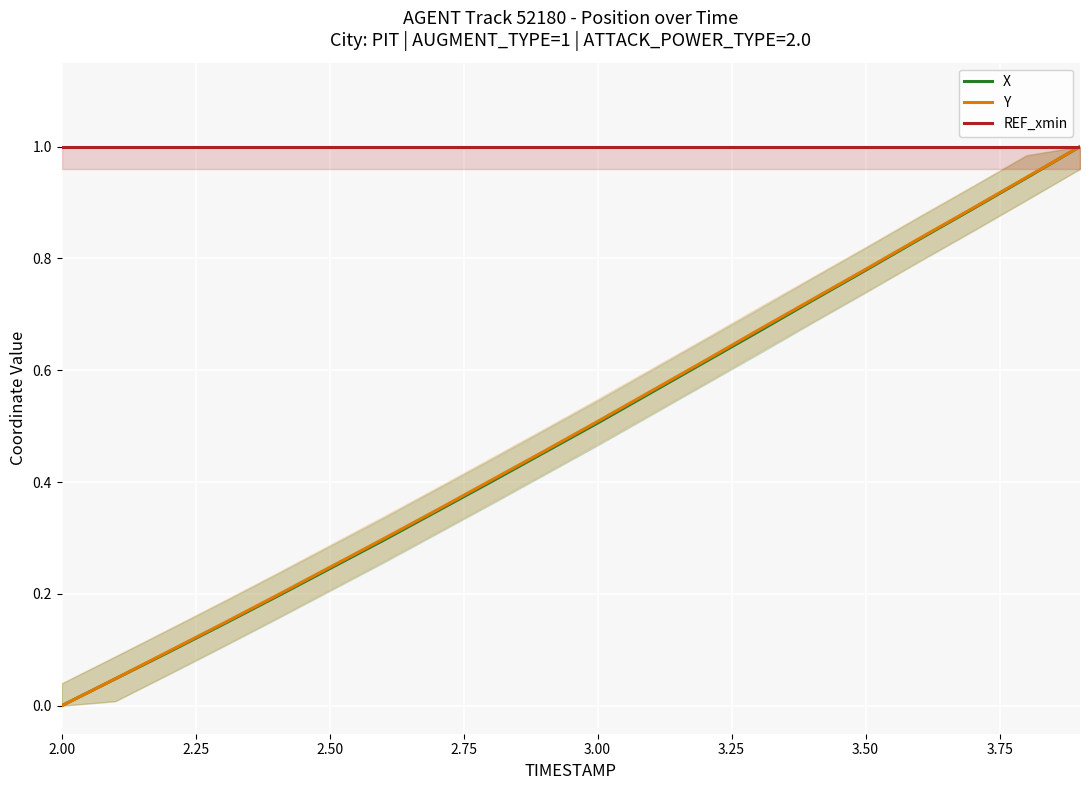

Reading left to right, what are all the values shown in this chart?

X: 0.0	0.0	0.1	0.1	0.2	0.2	0.3	0.3	0.4	0.5	0.5	0.6	0.6	0.7	0.7	0.8	0.8	0.9	0.9	1.0
Y: 0.0	0.0	0.1	0.1	0.2	0.2	0.3	0.4	0.4	0.5	0.5	0.6	0.6	0.7	0.7	0.8	0.8	0.9	0.9	1.0
REF_xmin: 1.0	1.0	1.0	1.0	1.0	1.0	1.0	1.0	1.0	1.0	1.0	1.0	1.0	1.0	1.0	1.0	1.0	1.0	1.0	1.0